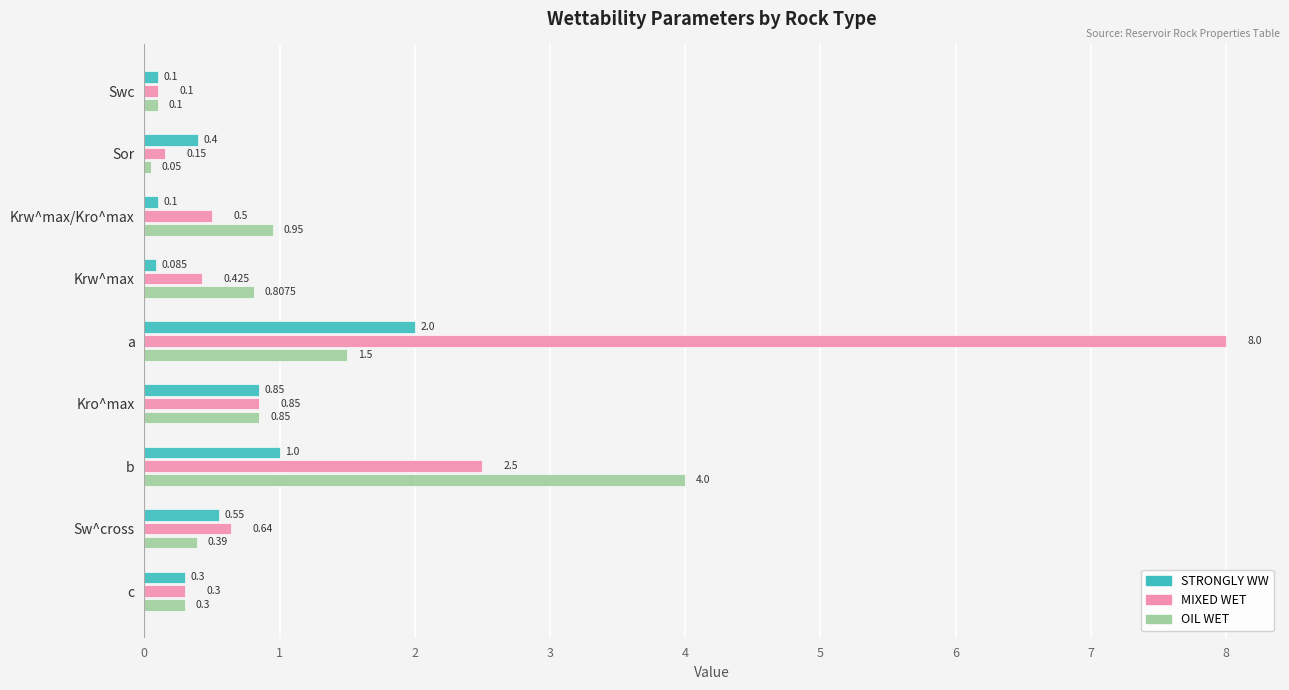

At which category does the chart reach its peak across all series?

a